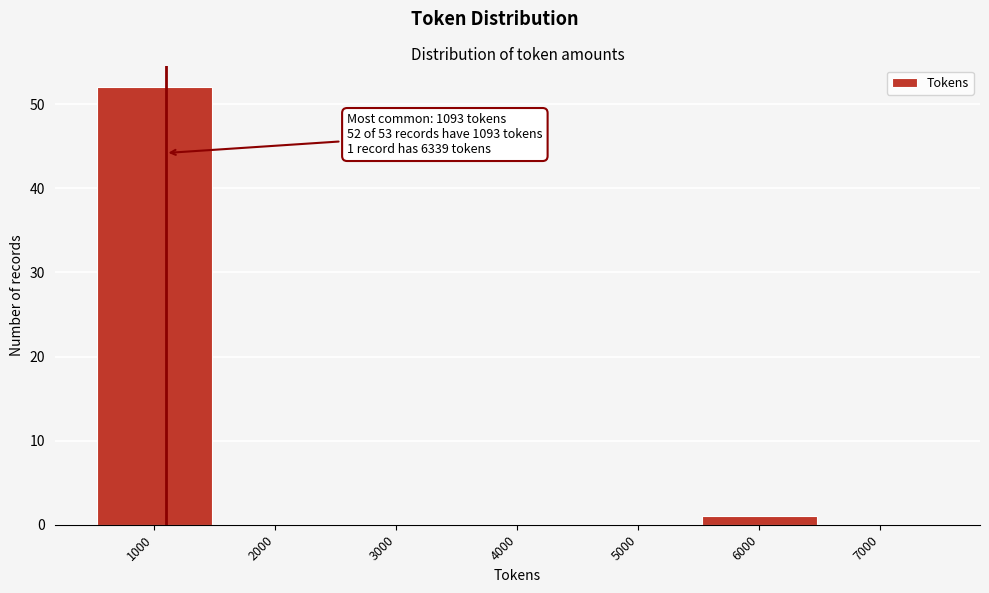

Reading left to right, list all the values displayed in this chart.

1000=52	2000=0	3000=0	4000=0	5000=0	6000=1	7000=0